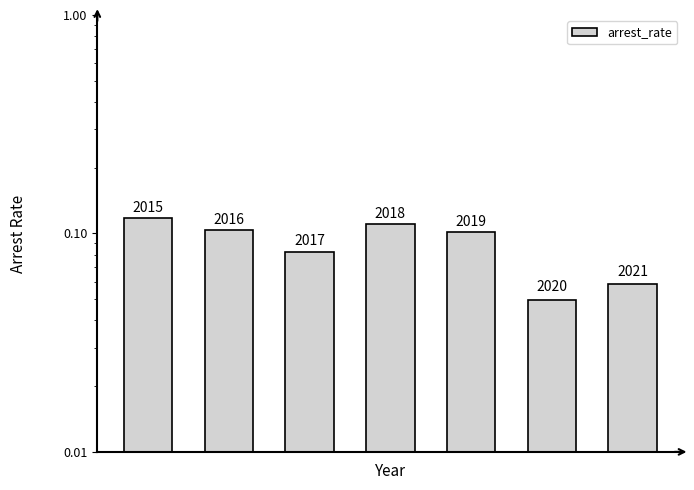

What value does the data have at 6?

0.1